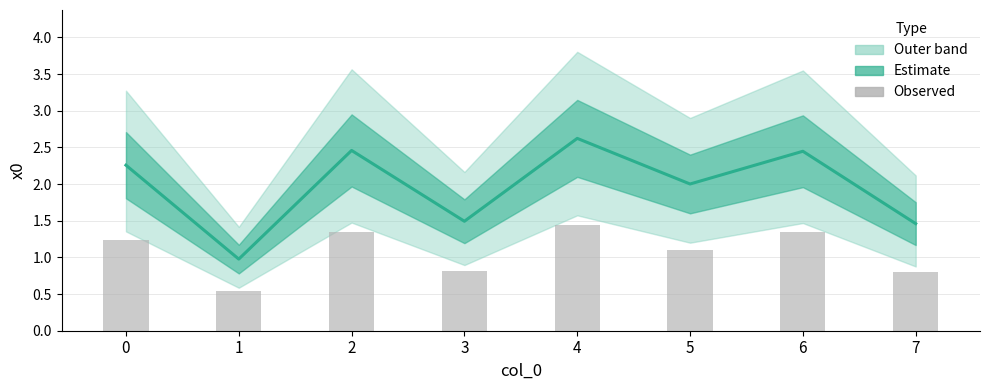

What is the total value across all series at 4?

4.1